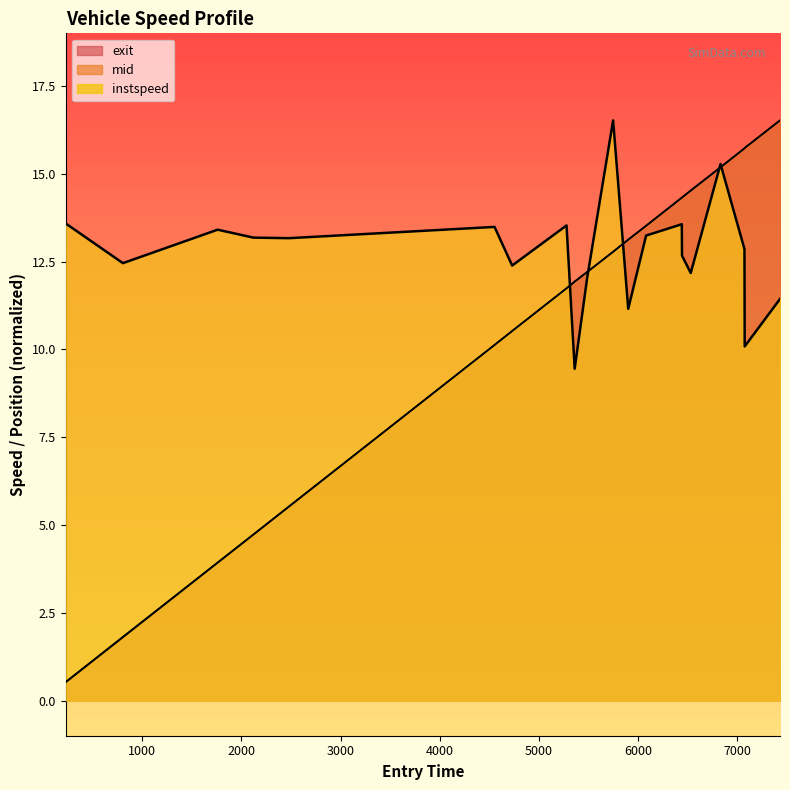

True or false: entry and instspeed cross at least once.

True